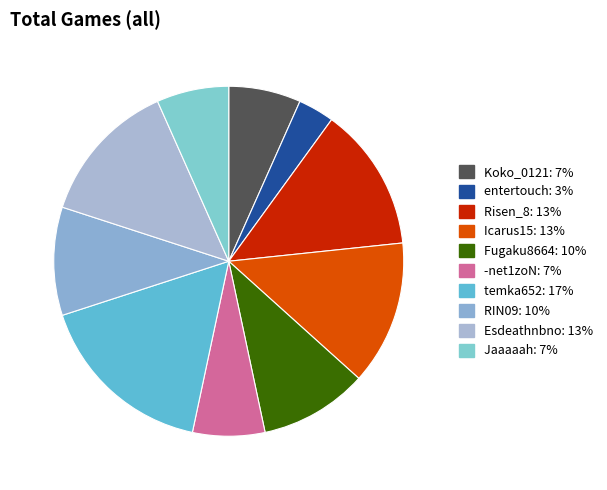

What portion of the pie excludes Risen_8?

86.7%